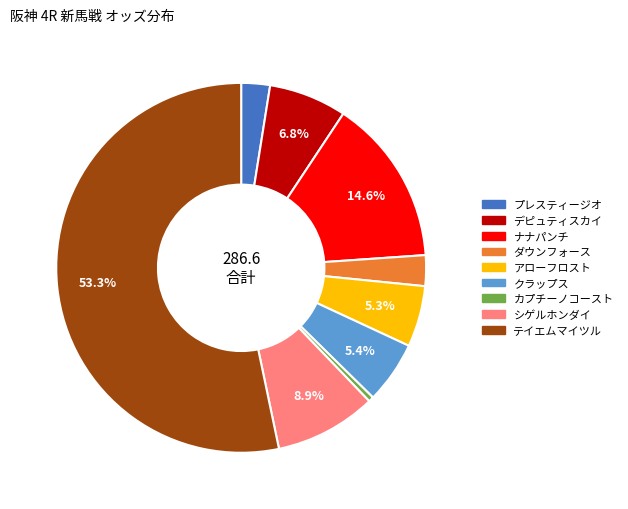

Do ダウンフォース and ナナパンチ together represent more than half of the pie?

No